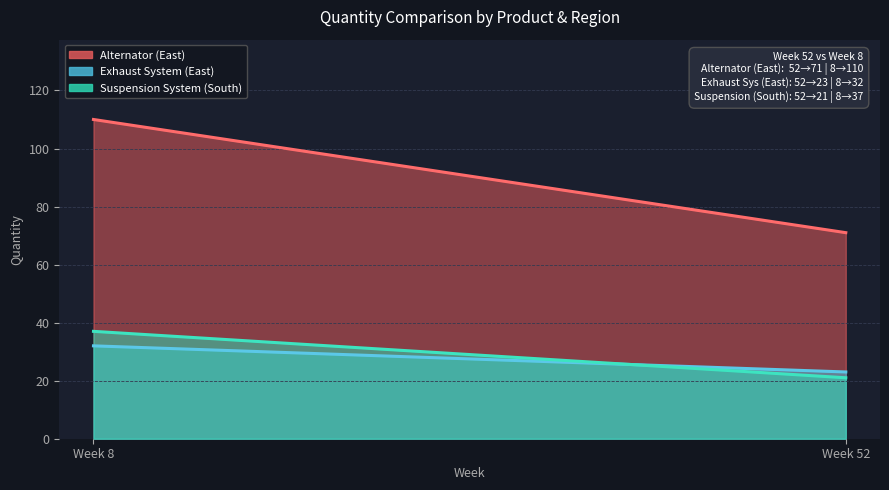

What is the lowest value of the Quantity_x series?

21